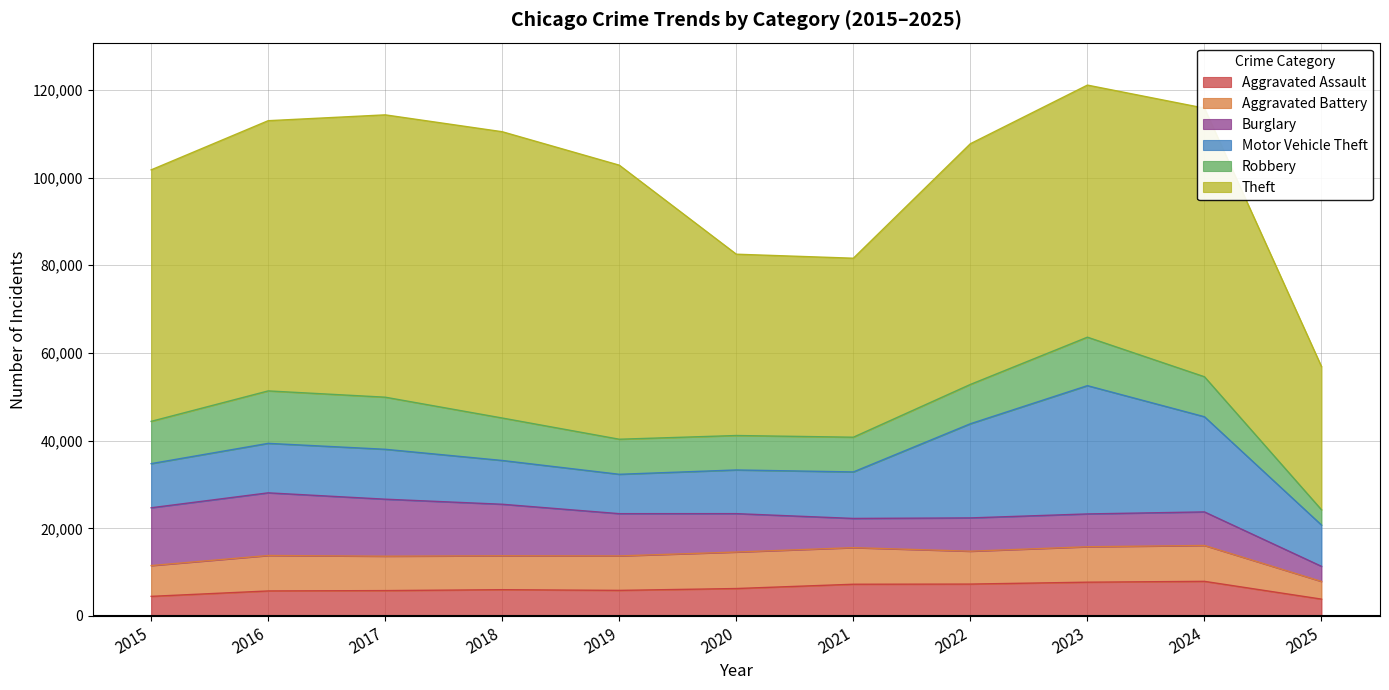

What are all the series names shown in the legend?

Aggravated Assault, Aggravated Battery, Burglary, Motor Vehicle Theft, Robbery, Theft